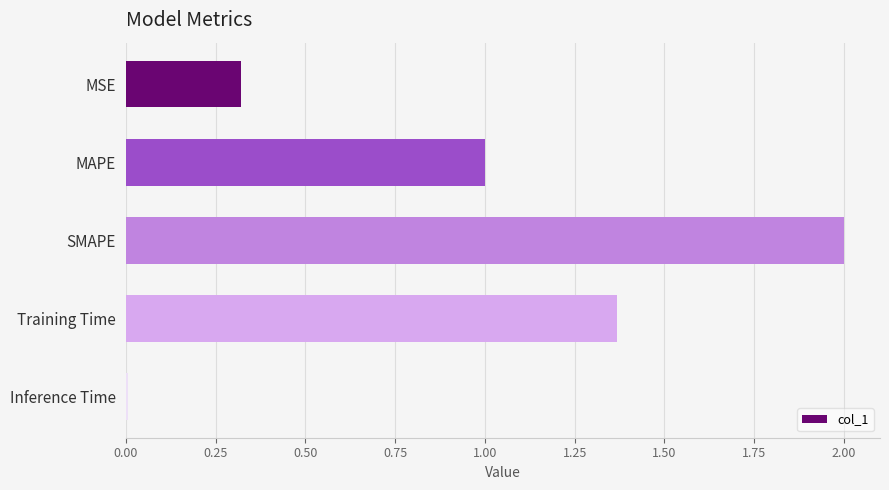

Rank the categories by value from highest to lowest.

SMAPE, Training Time, MAPE, MSE, Inference Time